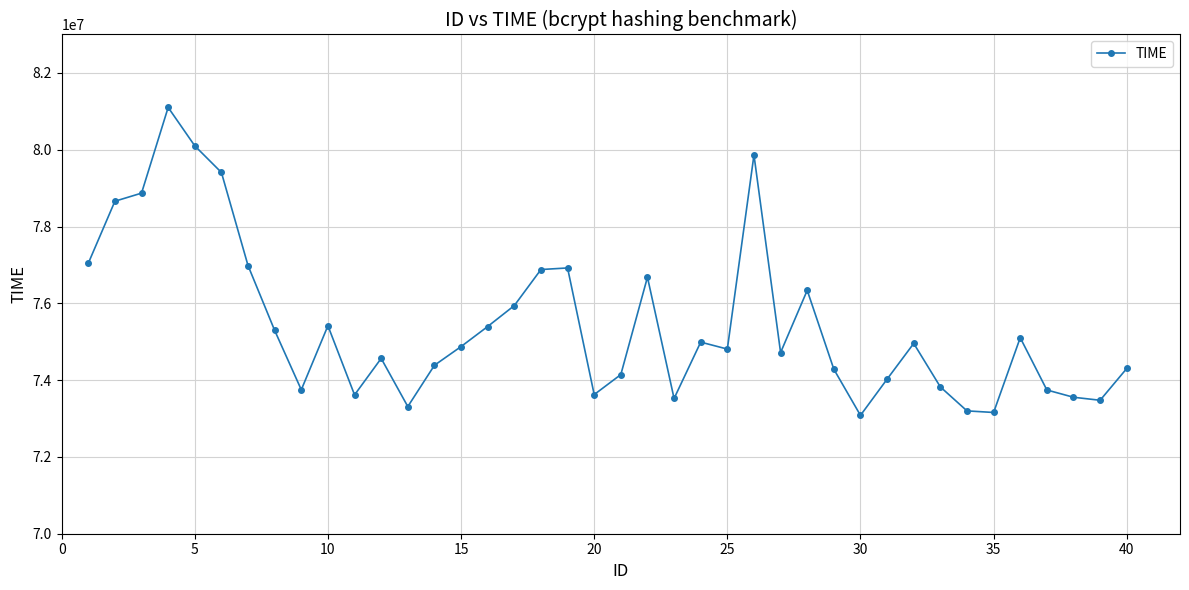

What is the average value?

75447288